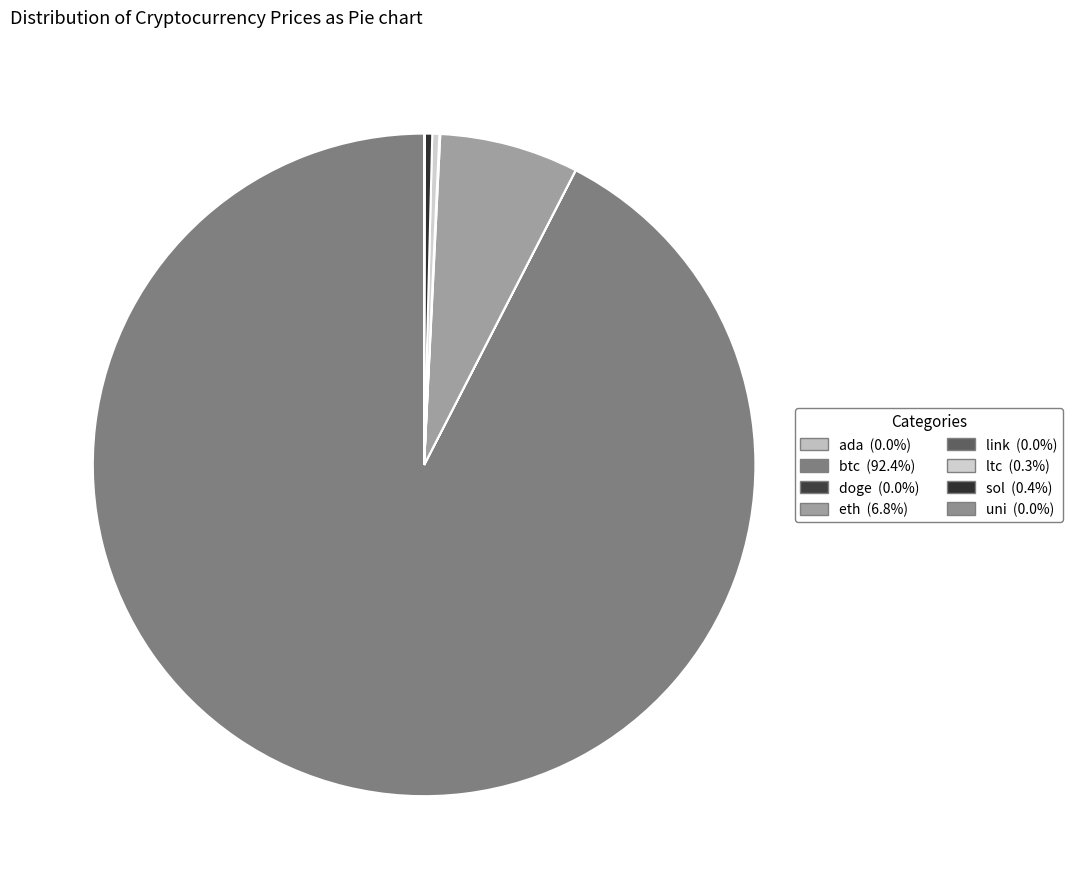

To the nearest percent, what portion does btc represent?

92%